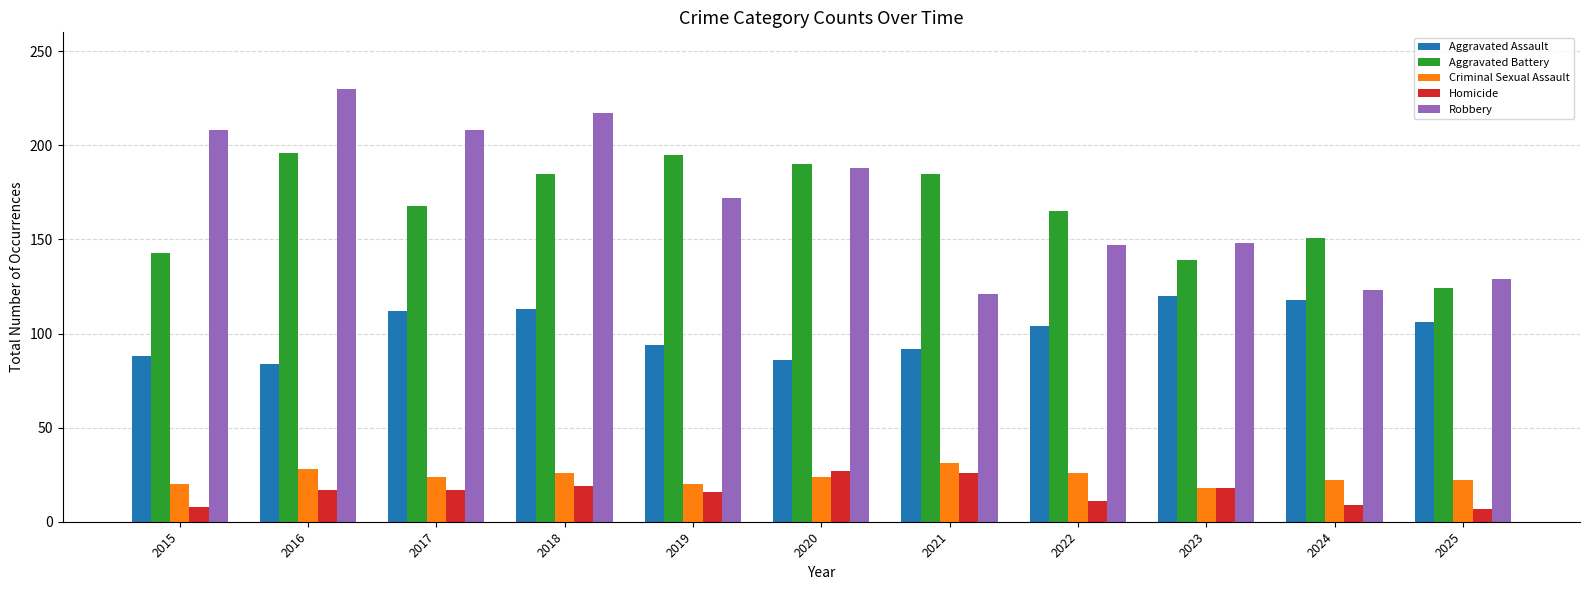

How many values in the Aggravated Battery series are below 168?

5